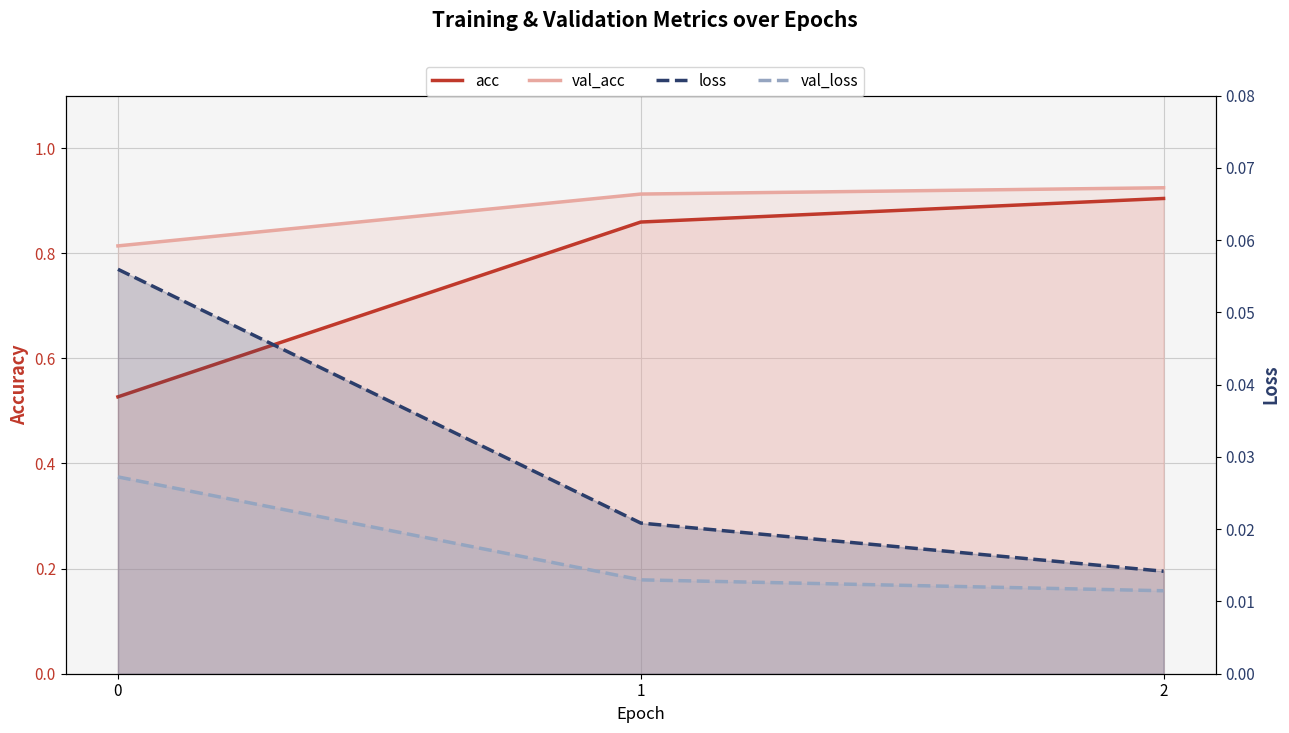

The value of val_loss at 2 is 0.0. True or false?

False